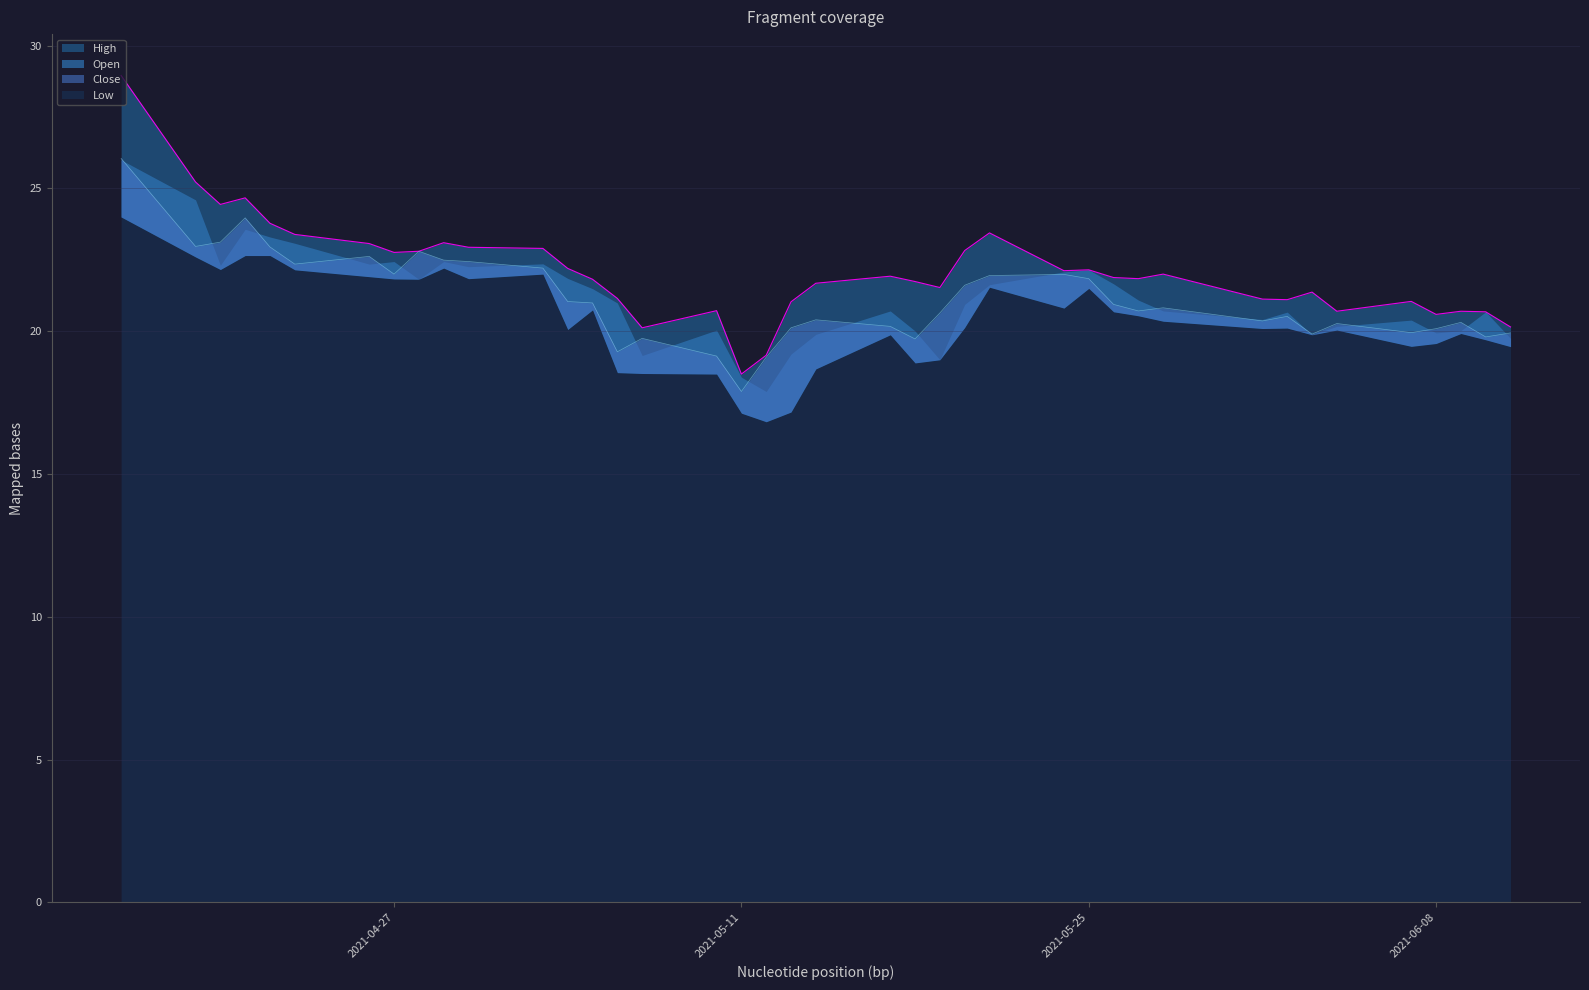

What is the sum of the Close values at 2021-05-04 and 2021-04-29?

43.5